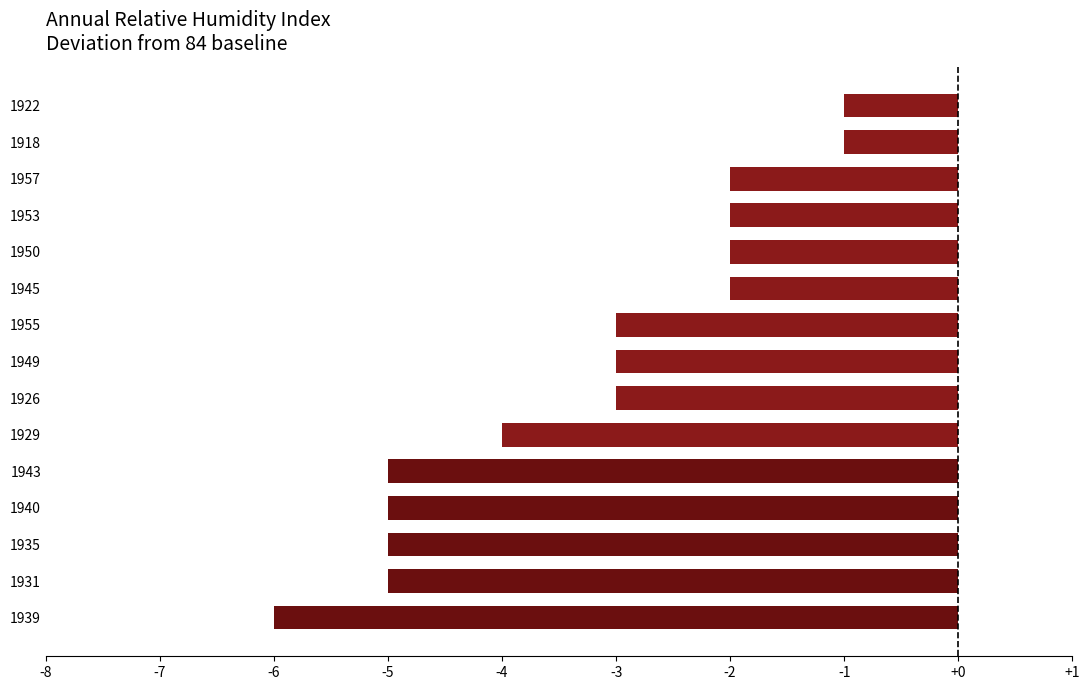

Reading bottom to top, extract all data points from this chart.

-6	-5	-5	-5	-5	-4	-3	-3	-3	-2	-2	-2	-2	-1	-1